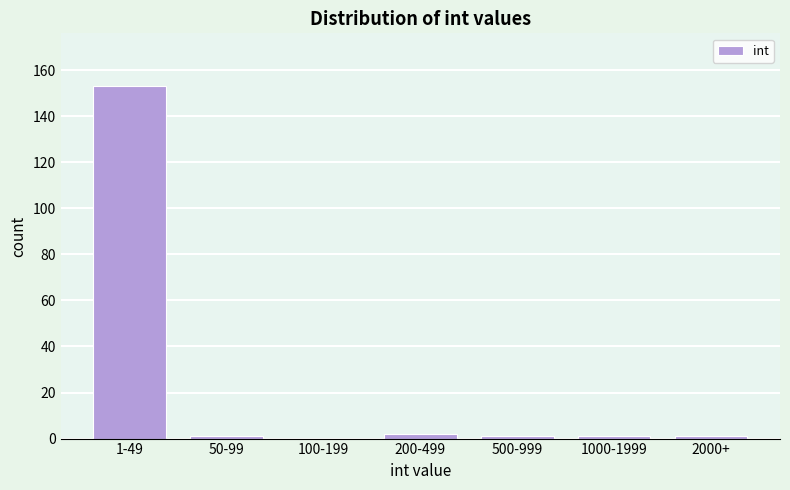

Reading left to right, transcribe all the data shown in this chart.

1-49=153	50-99=1	100-199=0	200-499=2	500-999=1	1000-1999=1	2000+=1